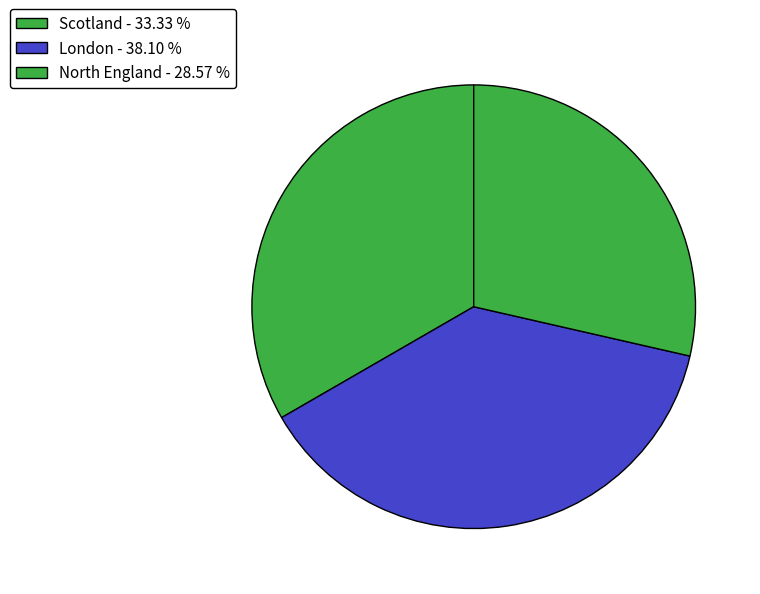

Is it true that North England is 43% of the pie?

False